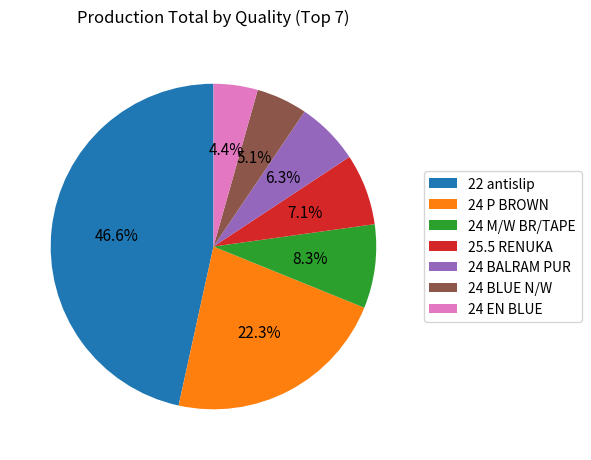

What is the ratio of the value at 24 M/W BR/TAPE to the value at 24 BALRAM PUR?

1.3